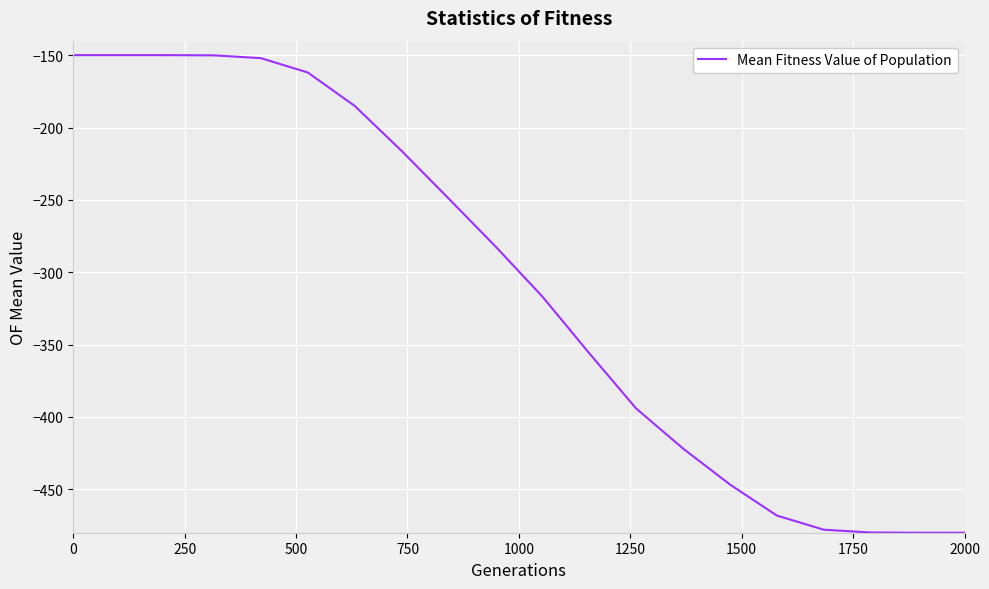

What is the difference between the maximum and minimum values?

330.0